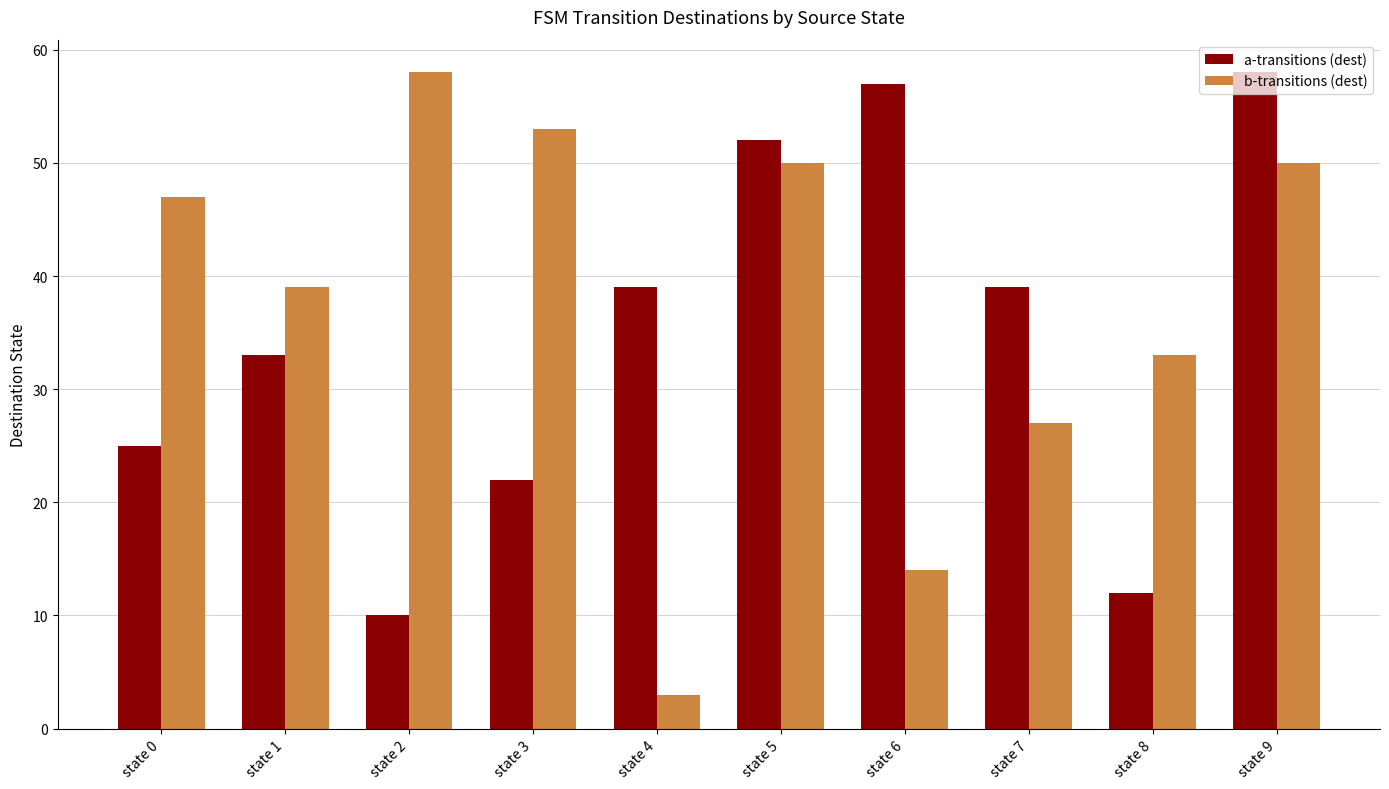

Reading right to left, what are all the values shown in this chart?

a-transitions (dest): 58	12	39	57	52	39	22	10	33	25
b-transitions (dest): 50	33	27	14	50	3	53	58	39	47